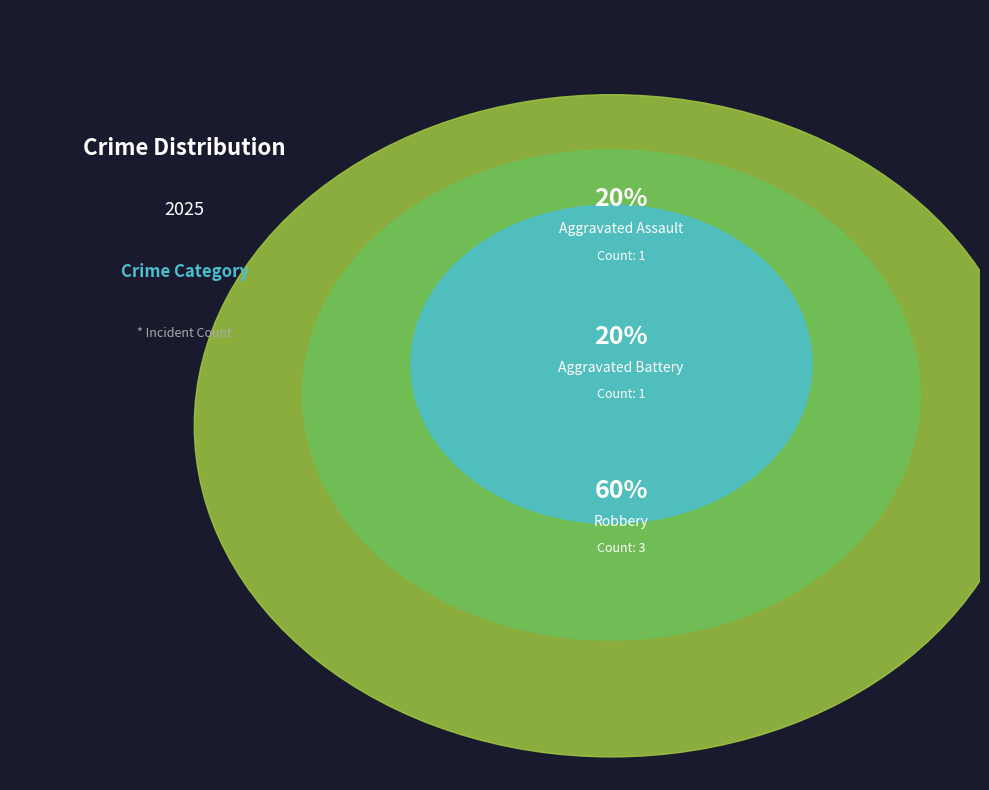

What is the change in value from Aggravated Assault to Robbery?

+2